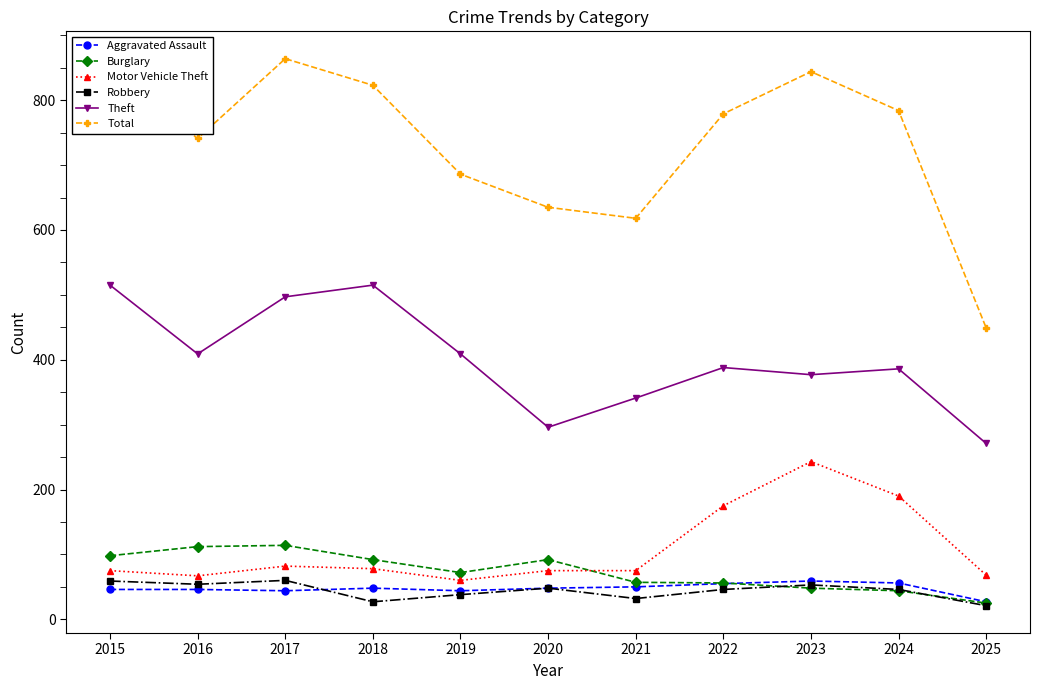

Which category has the highest value across all series?

2017